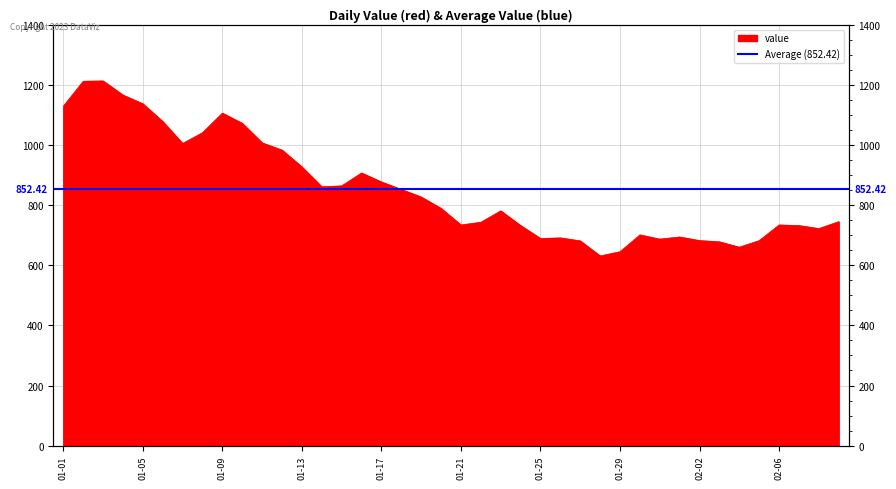

Does the chart display data point markers on the line(s)?

No